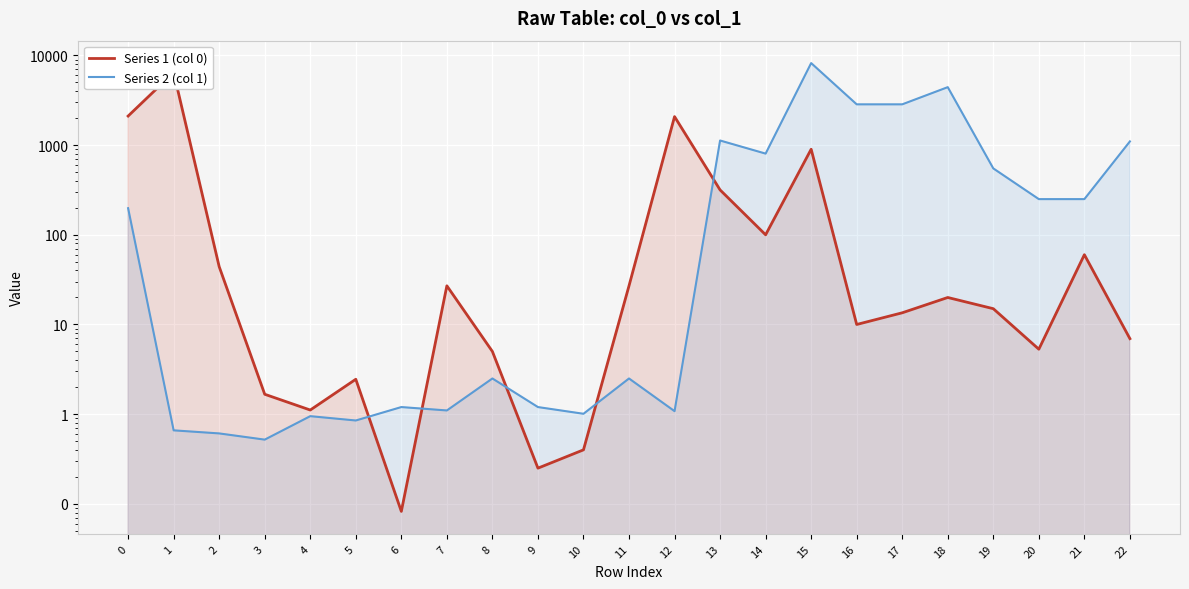

What are all the series names shown in the legend?

Series 1 (col 0), Series 2 (col 1)